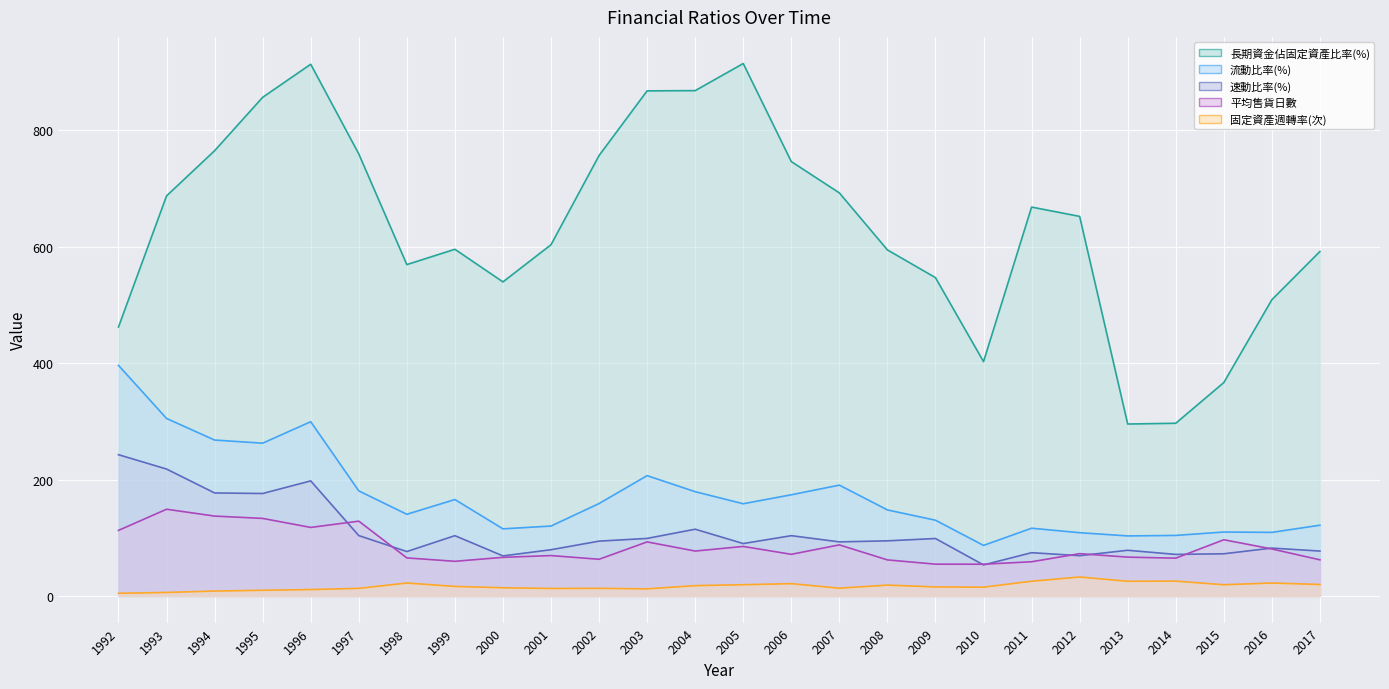

At which category does 長期資金佔固定資產比率(%) reach its first local peak?

1996